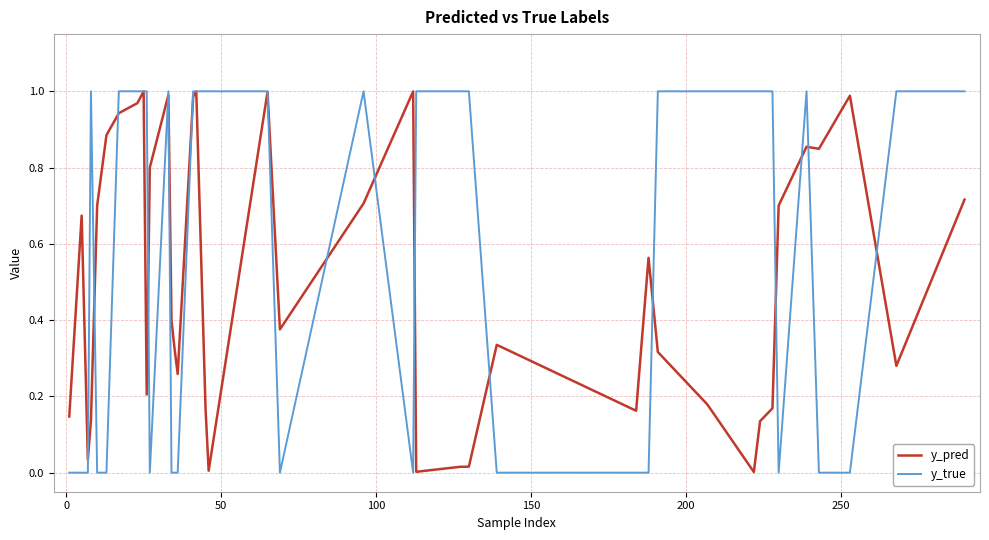

Which series has the largest total across all categories?

y_true